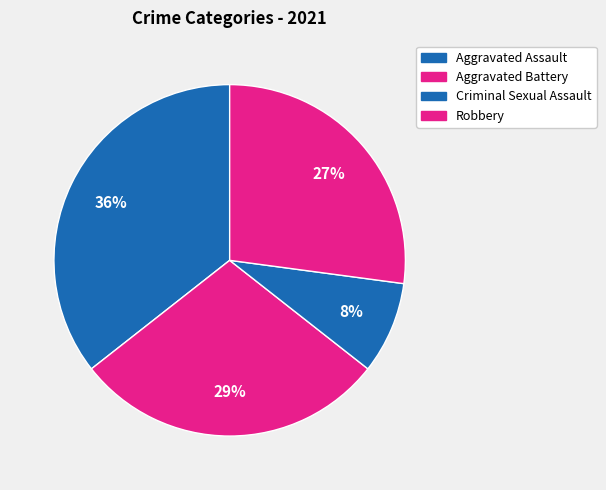

Is there any slice that represents more than half of the pie?

No